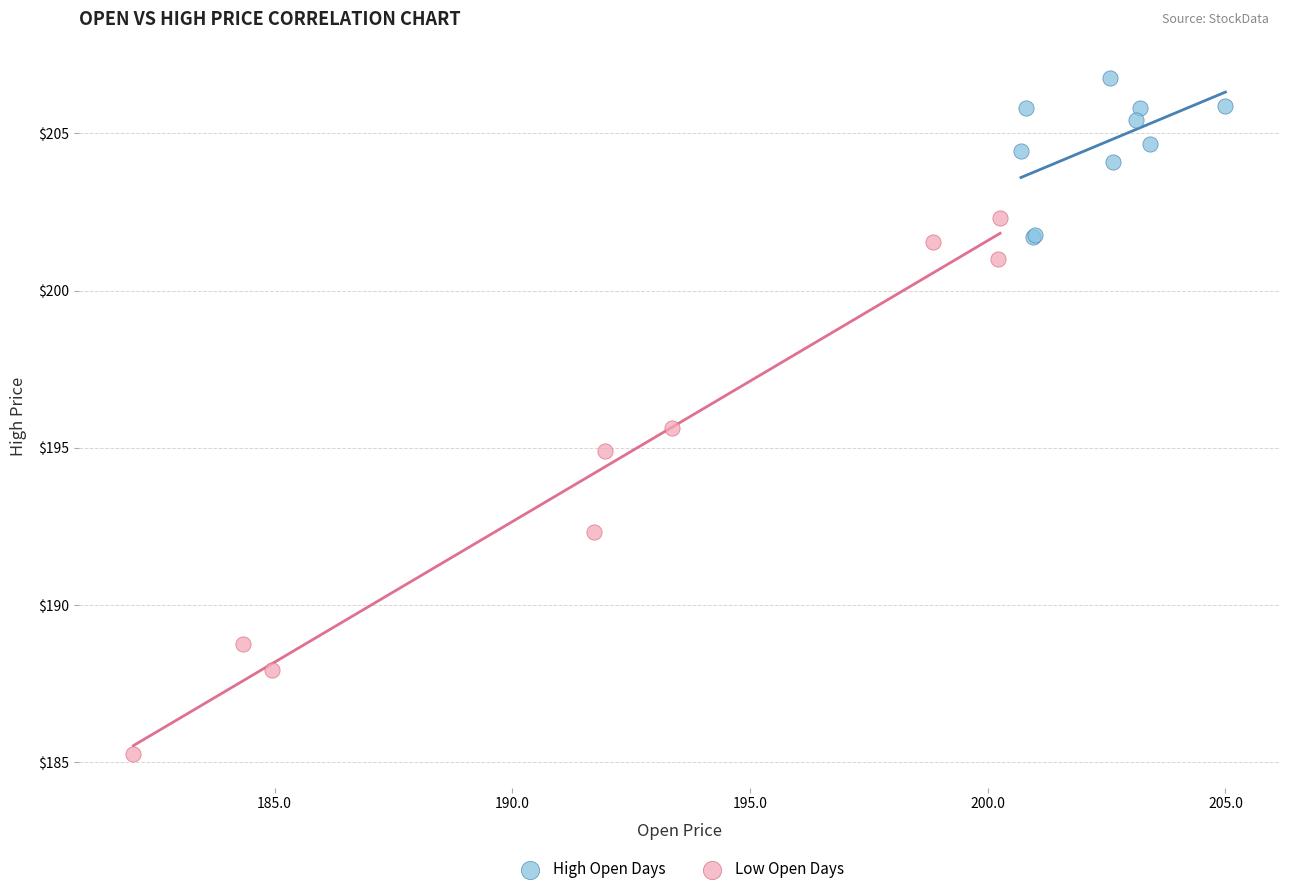

Which series contains the highest Y value?

High Open Days